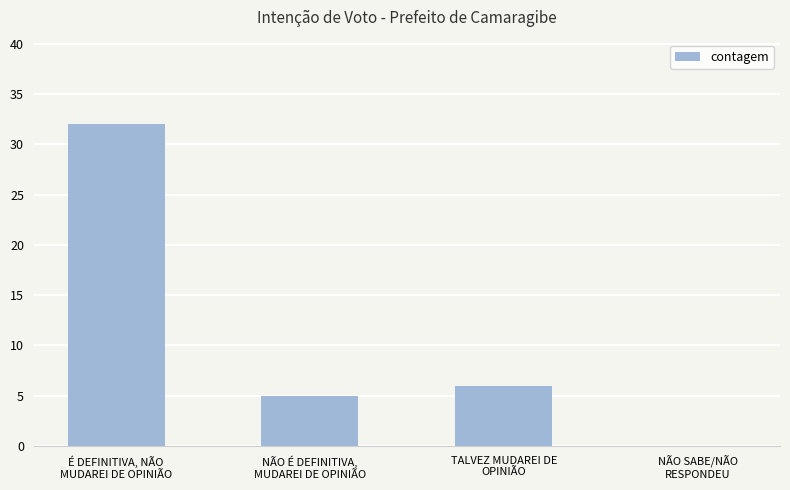

Reading right to left, transcribe all the data shown in this chart.

0	6	5	32